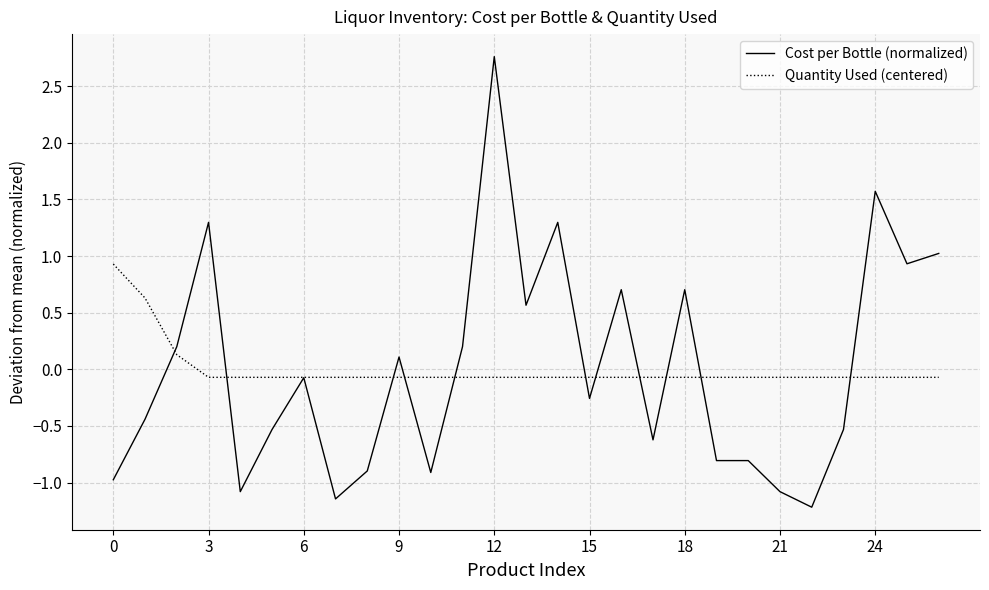

Count the number of categories in the chart.

27